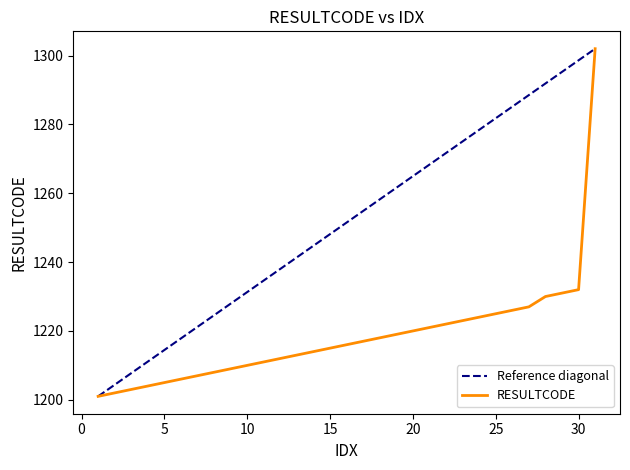

What is the sum of the values at 4 and 28?

2434